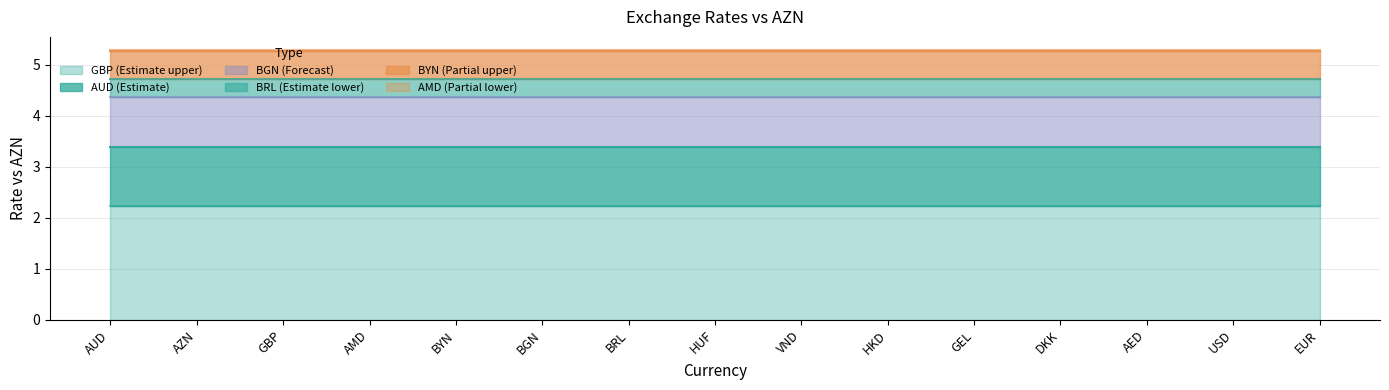

At how many categories does at least one series exceed 0?

15